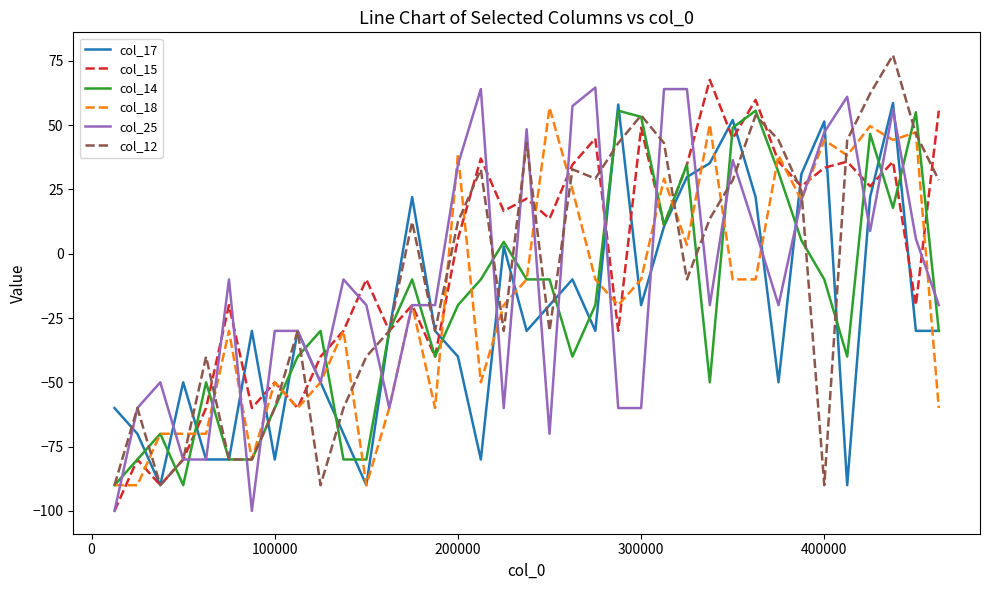

What is the difference between the maximum and minimum values in the col_15 series?

167.6